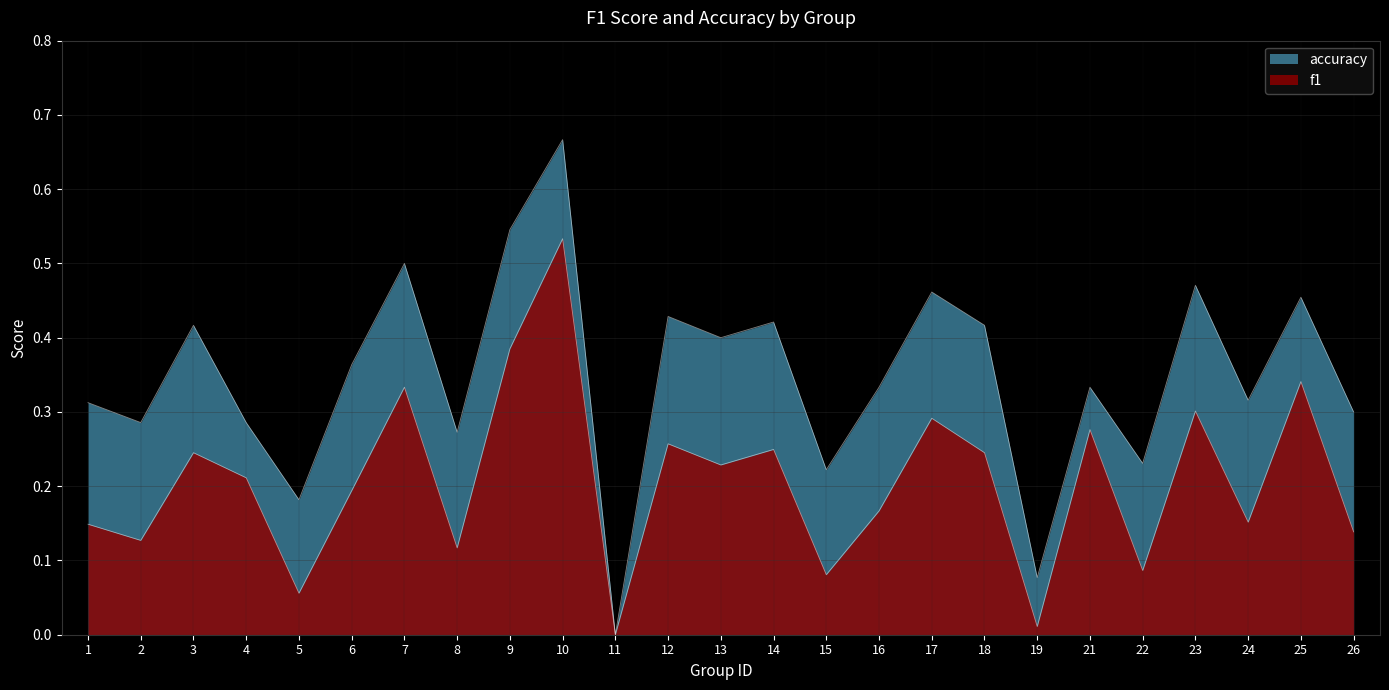

The value of f1 at 3 is 0.2. True or false?

True